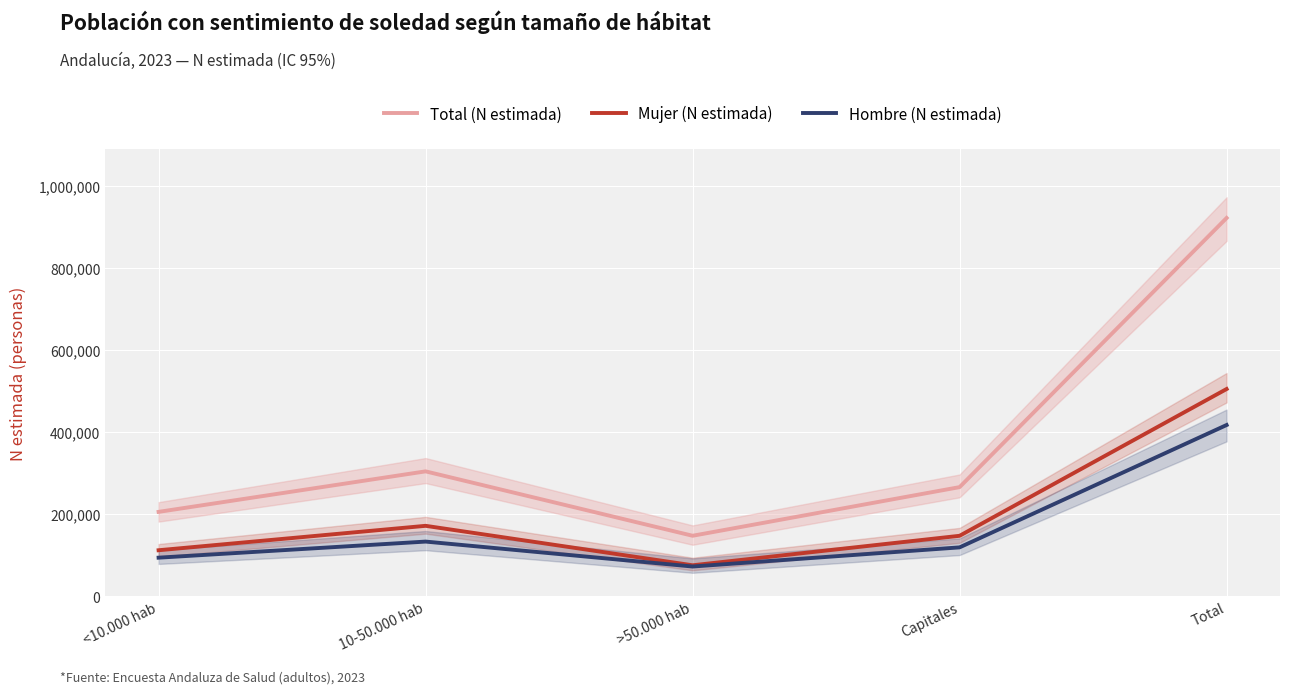

At which label does Total (N estimada) reach its minimum?

>50.000 hab